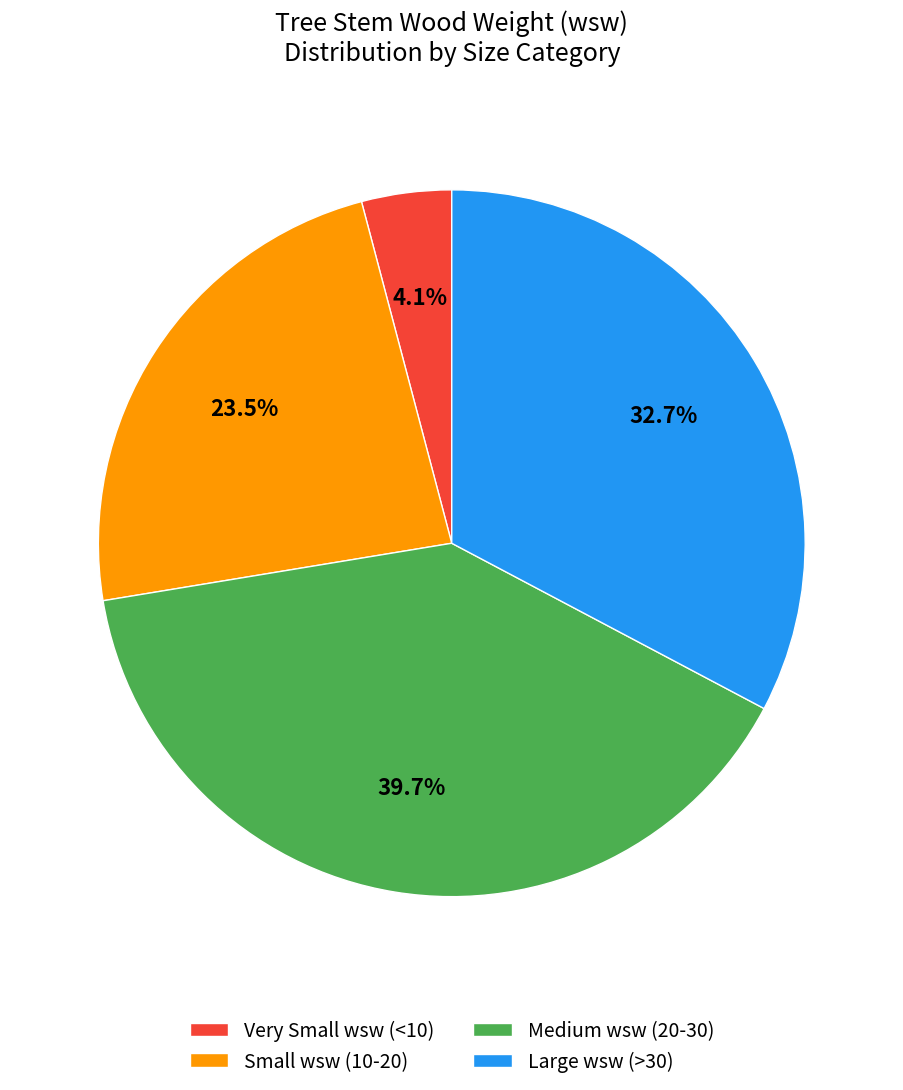

Which category has the smallest portion of the pie?

Very Small wsw (<10)